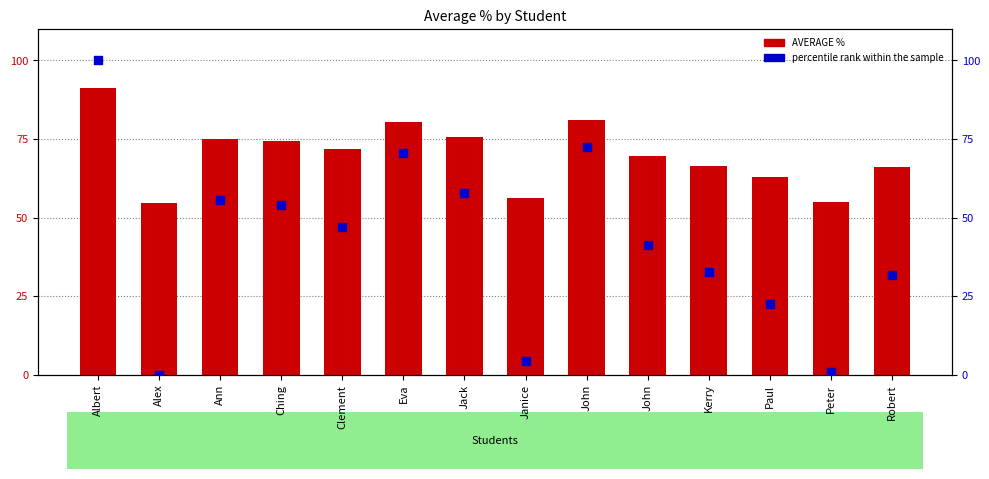

At which category is the sum across all series the highest?

Albert